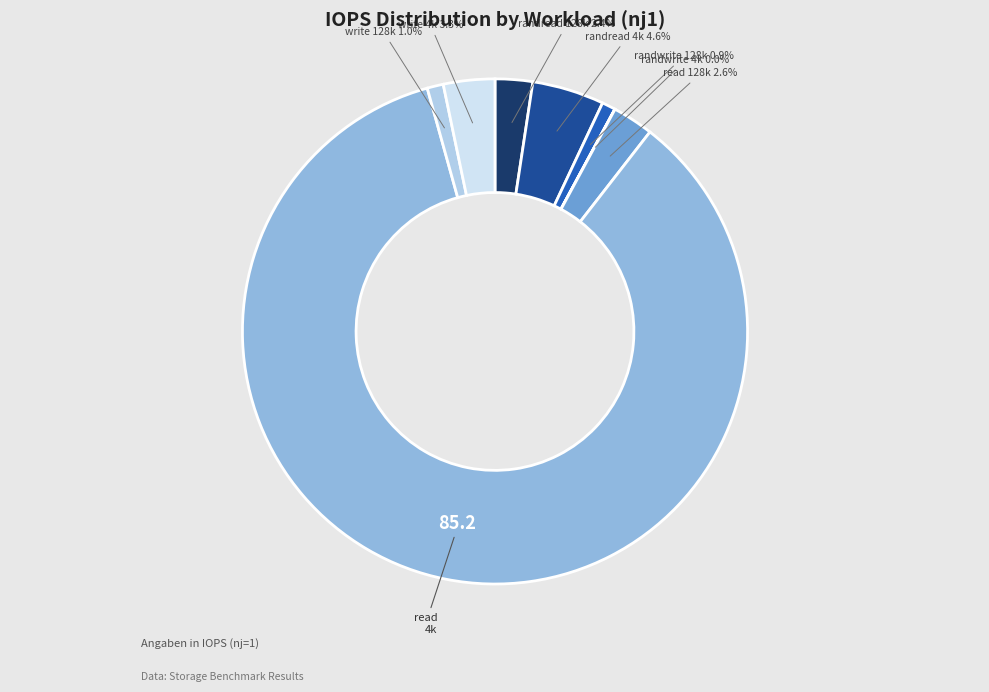

Count the number of slices in the pie.

8